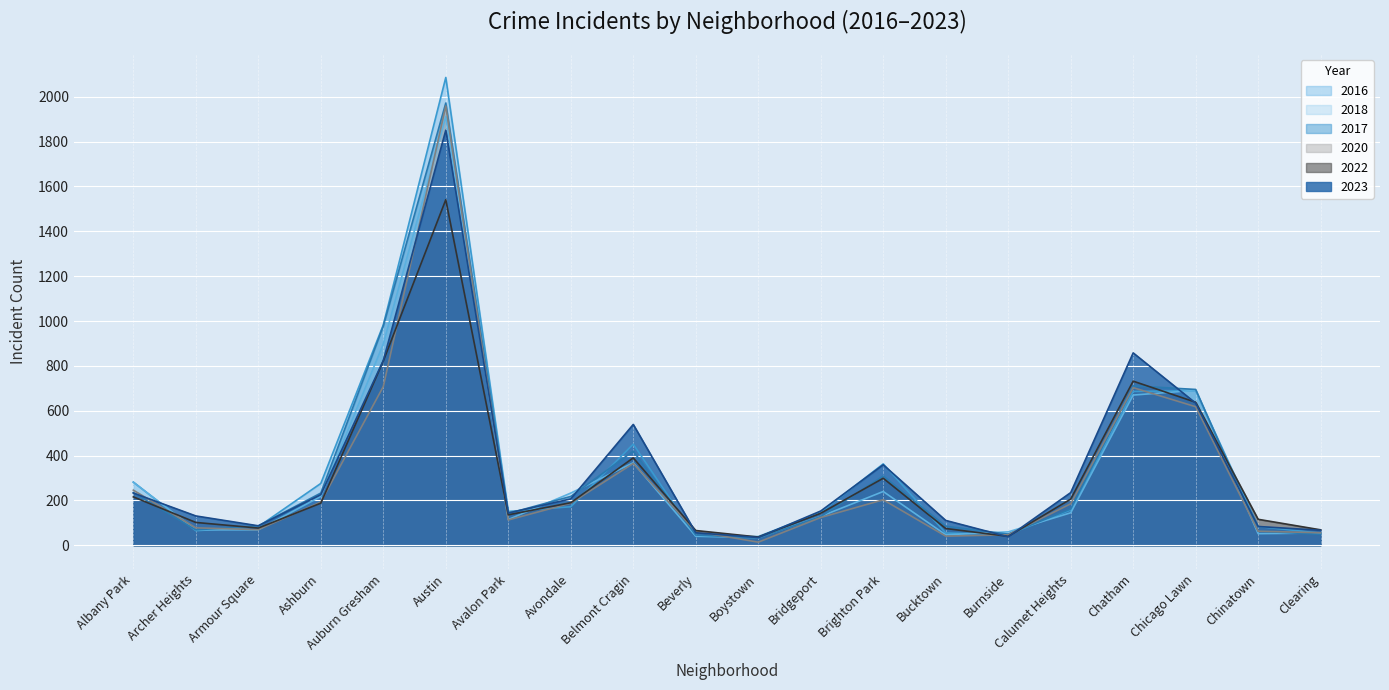

Count the number of categories in the chart.

20